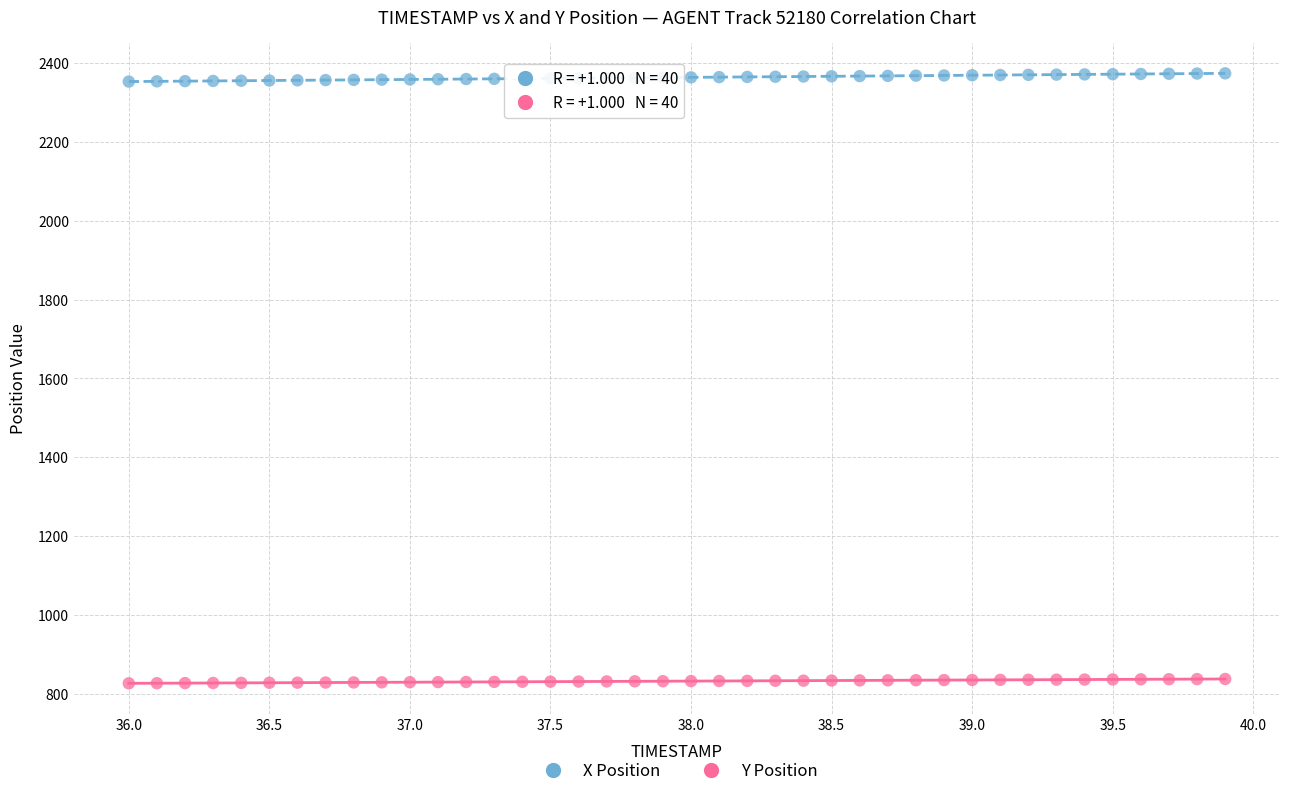

What are all the series names shown in the legend?

X Position, Y Position